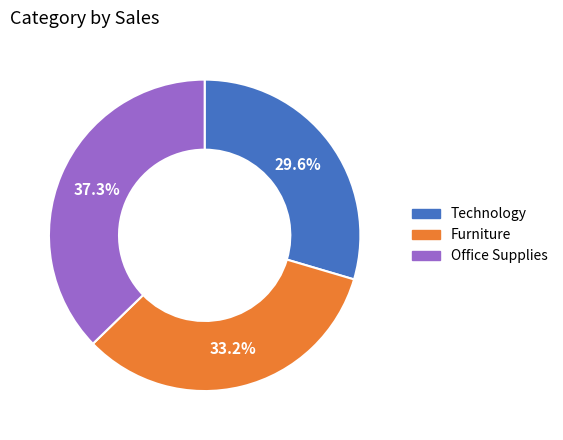

Is there a majority slice in this chart?

No